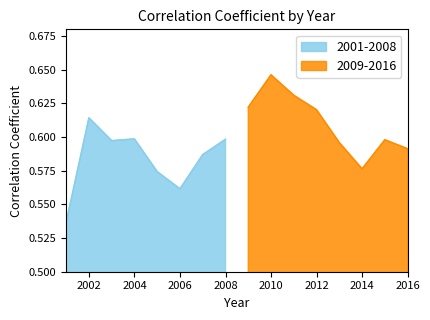

List the labels in order of value, smallest first.

2001, 2006, 2005, 2014, 2007, 2016, 2013, 2003, 2015, 2008, 2004, 2002, 2012, 2009, 2011, 2010